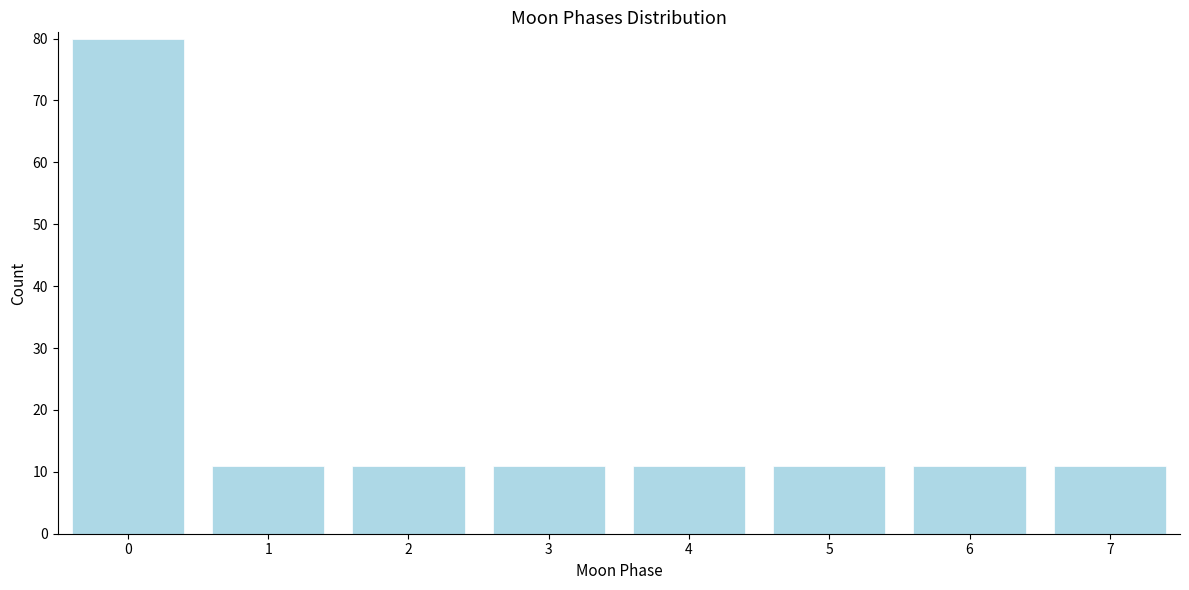

Reading left to right, list all the values displayed in this chart.

80	11	11	11	11	11	11	11